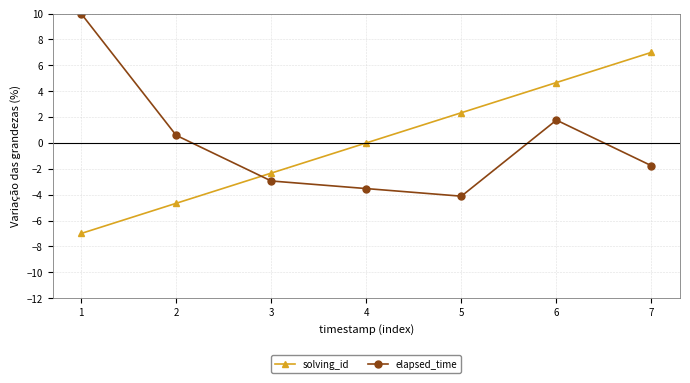

What is the total value across all series at 3?

-5.3